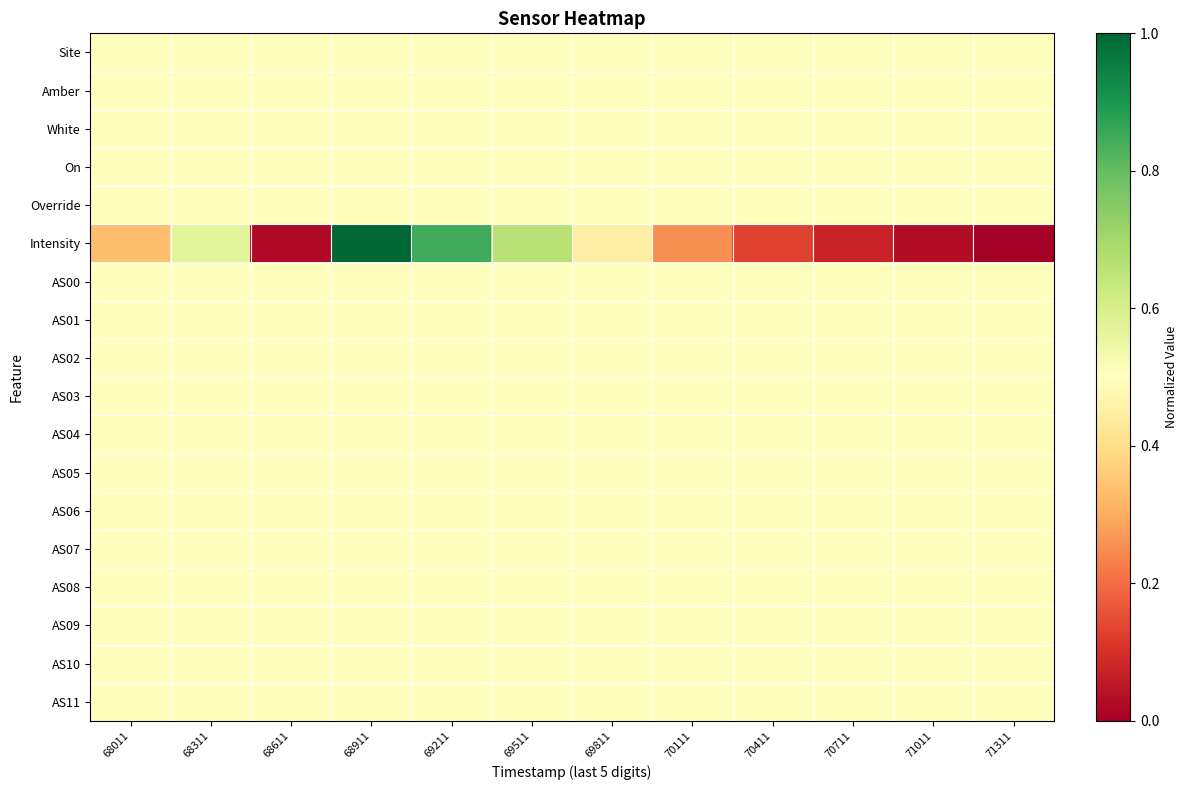

What is the difference between the highest and lowest values at 69511?

0.2